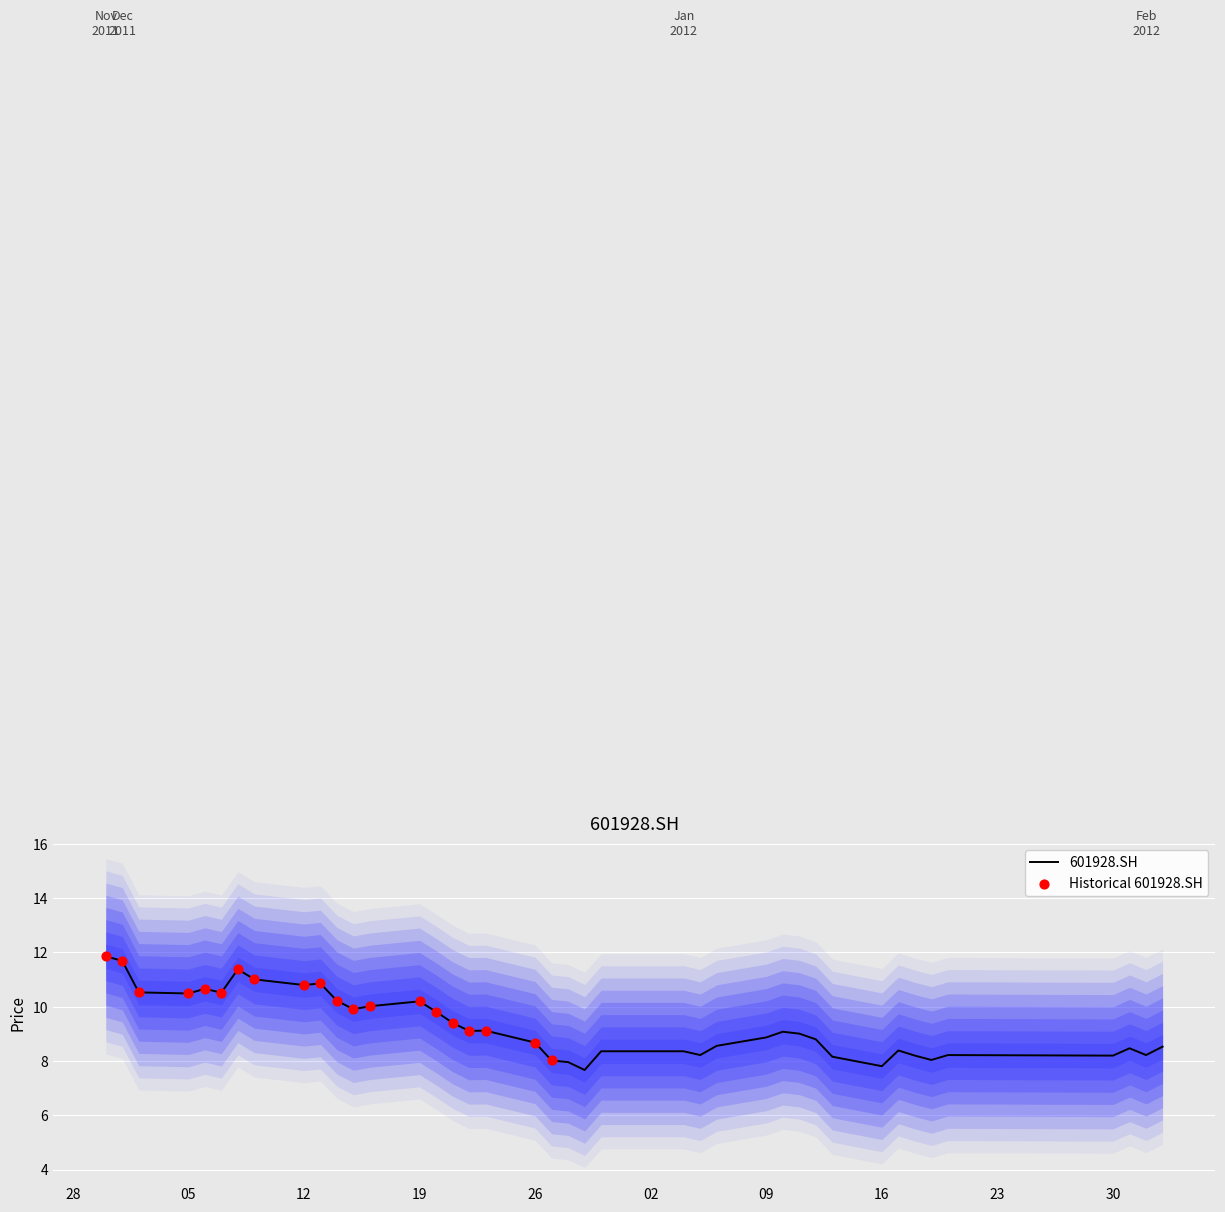

Approximately how many times larger is the value at 2011-12-21 compared to 2012-01-10?

1.0